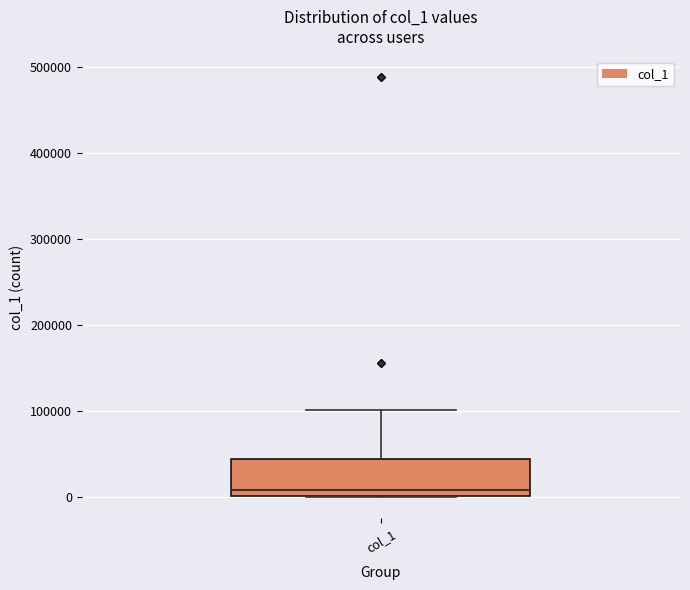

Read this box plot against the y-axis: the position of the median line, the range covered by the box, and the ends of both whiskers. The values are not printed on the chart, so give them approximately, as read against the axis.

median 10000, box 0 to 40000, whiskers 0 to 100000